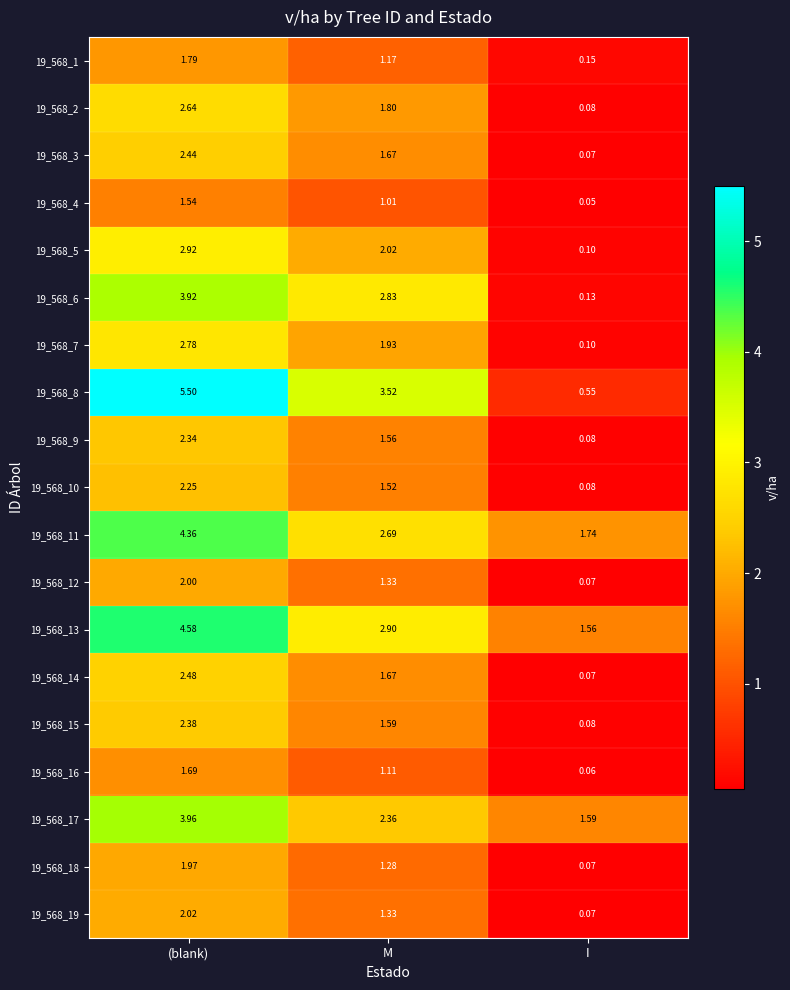

How many series are shown in this chart?

19